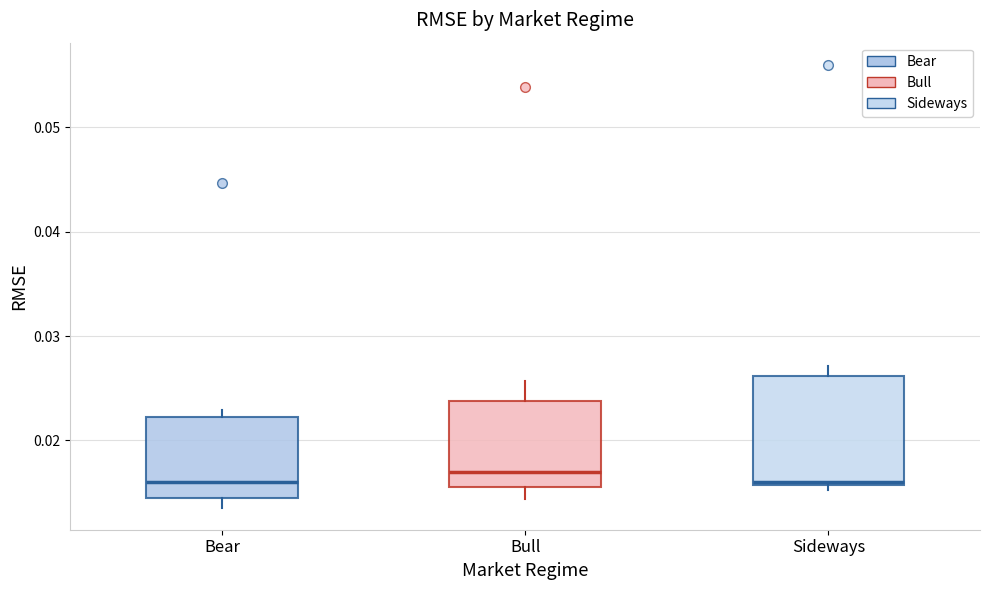

Reading left to right, transcribe this box plot: for each box, give where its median line is, the range the box spans, and where its two whiskers end, as read against the y-axis. The values are not printed on the chart, so give them approximately, as read against the axis.

Bear: median 0.016, box 0.015 to 0.022, whiskers 0.014 to 0.023
Bull: median 0.017, box 0.016 to 0.024, whiskers 0.014 to 0.026
Sideways: median 0.016 (just above the box's lower edge), box 0.016 to 0.026, whiskers 0.015 to 0.027